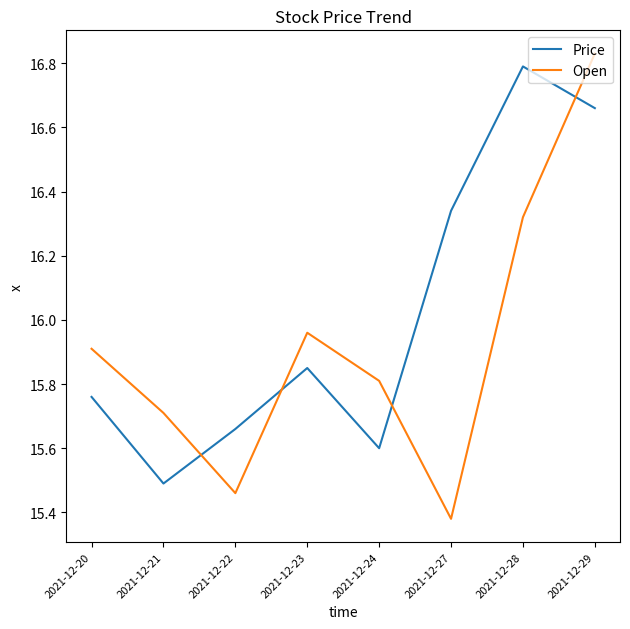

Between 2021-12-22 and 2021-12-28, which series saw the biggest shift?

Price